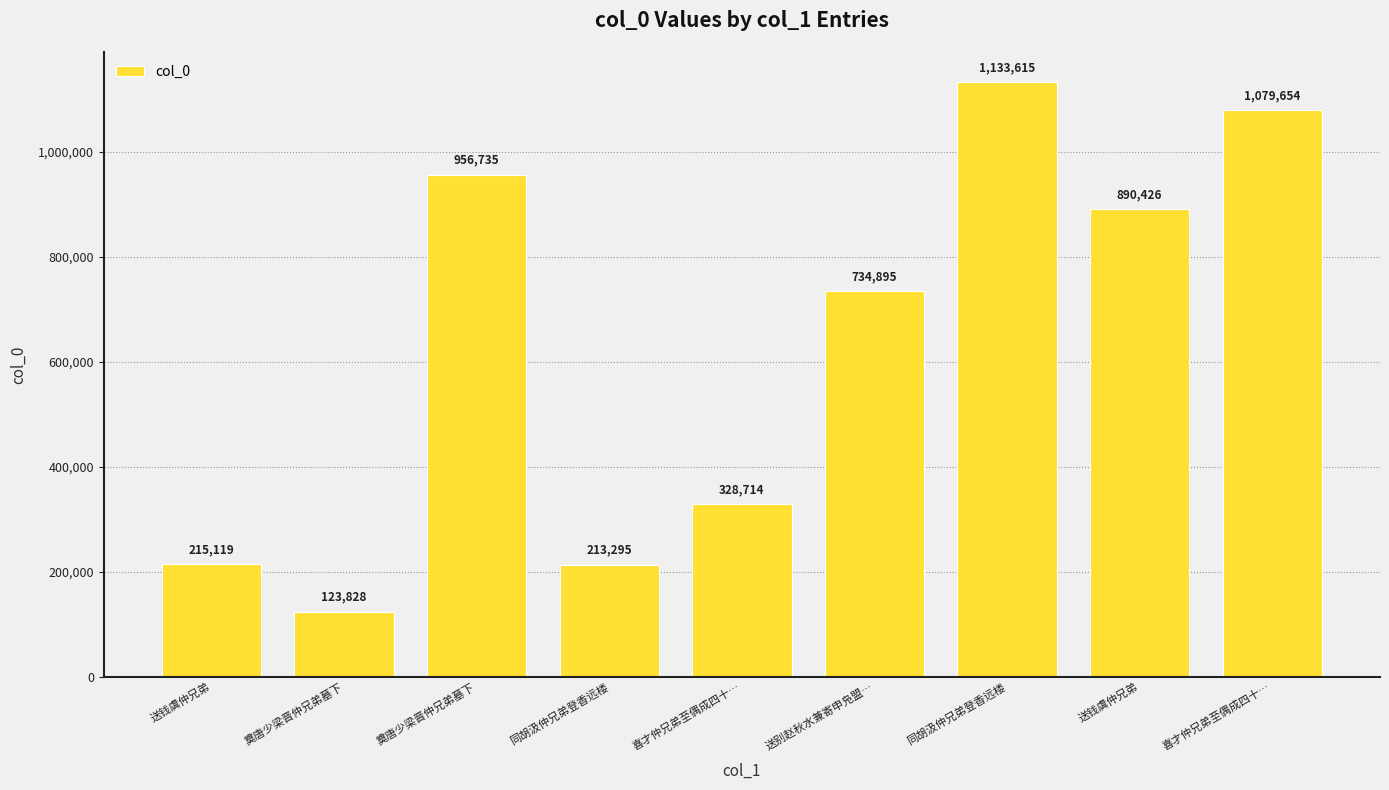

What is the value of the 1st bar from the left?

215119